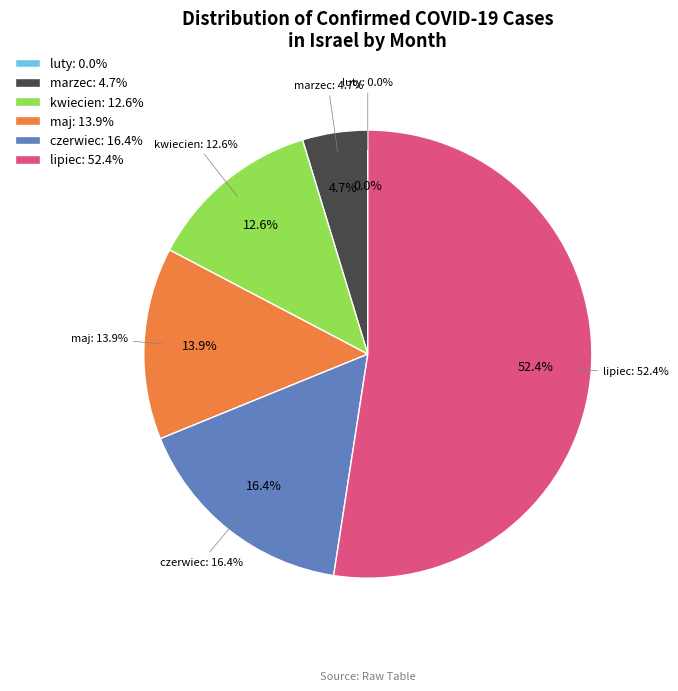

Combined, do luty-21 and marzec-04 account for over 50%?

No